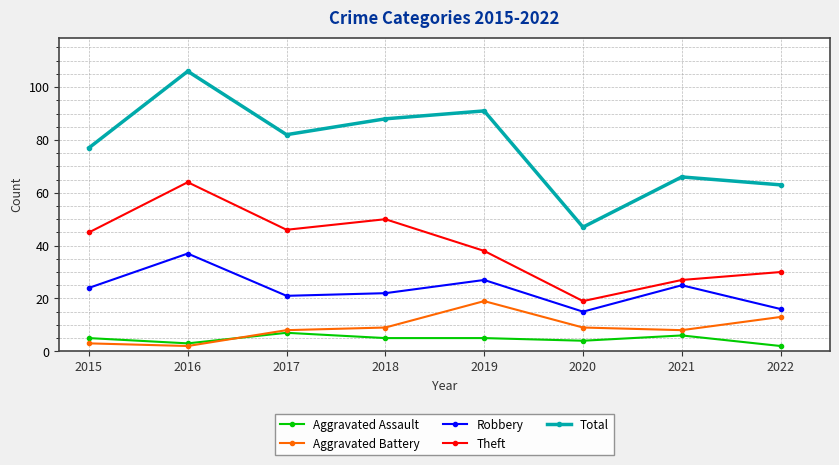

True or false: Aggravated Battery and Theft intersect in this chart.

False